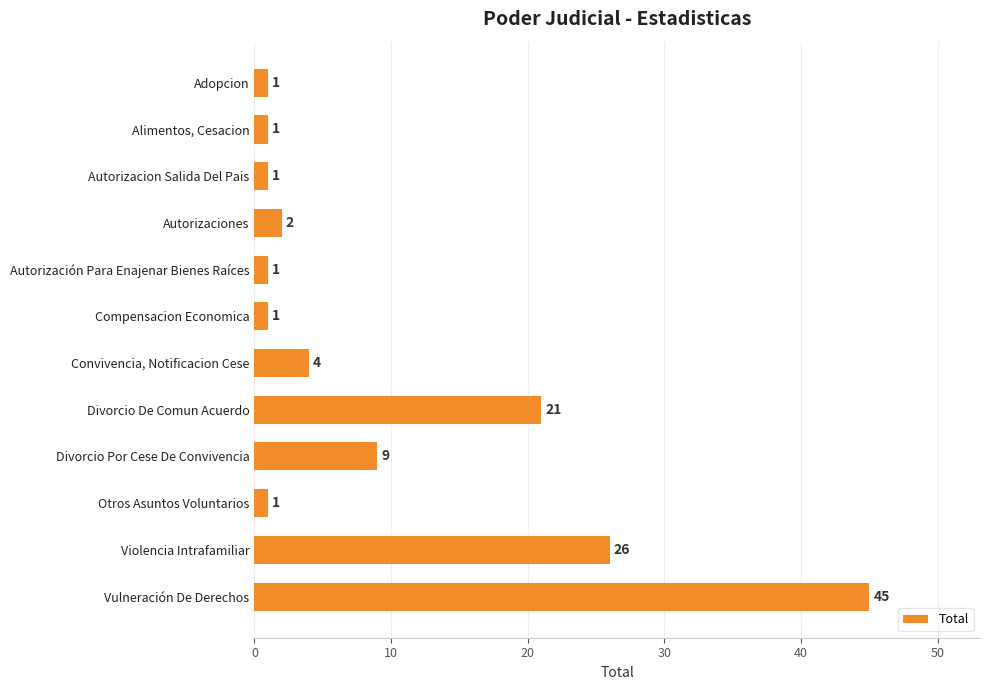

What is the value of the 5th bar from the top?

1